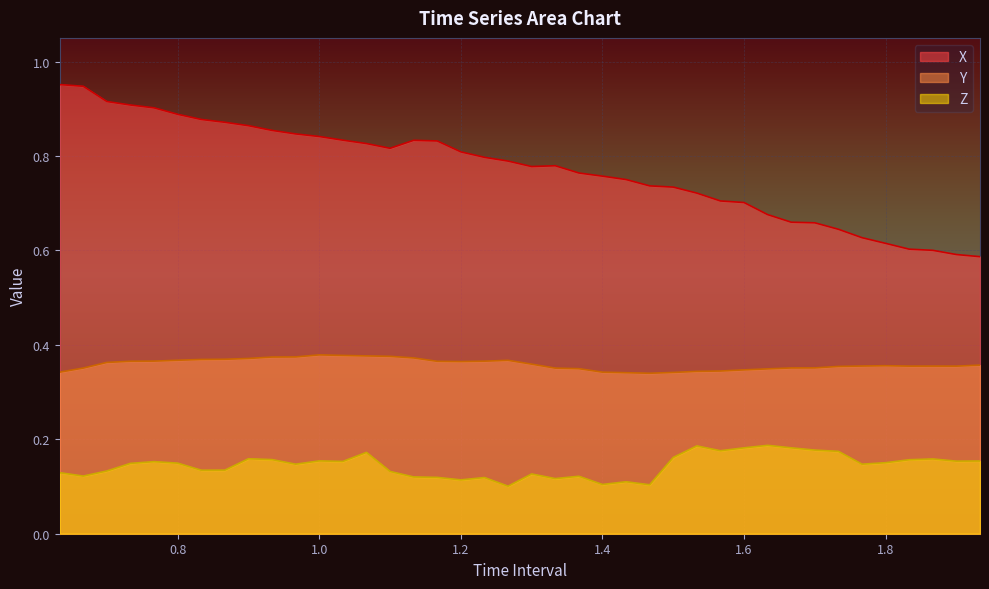

What is the label of the 39th point from the left?

1.900000000000003